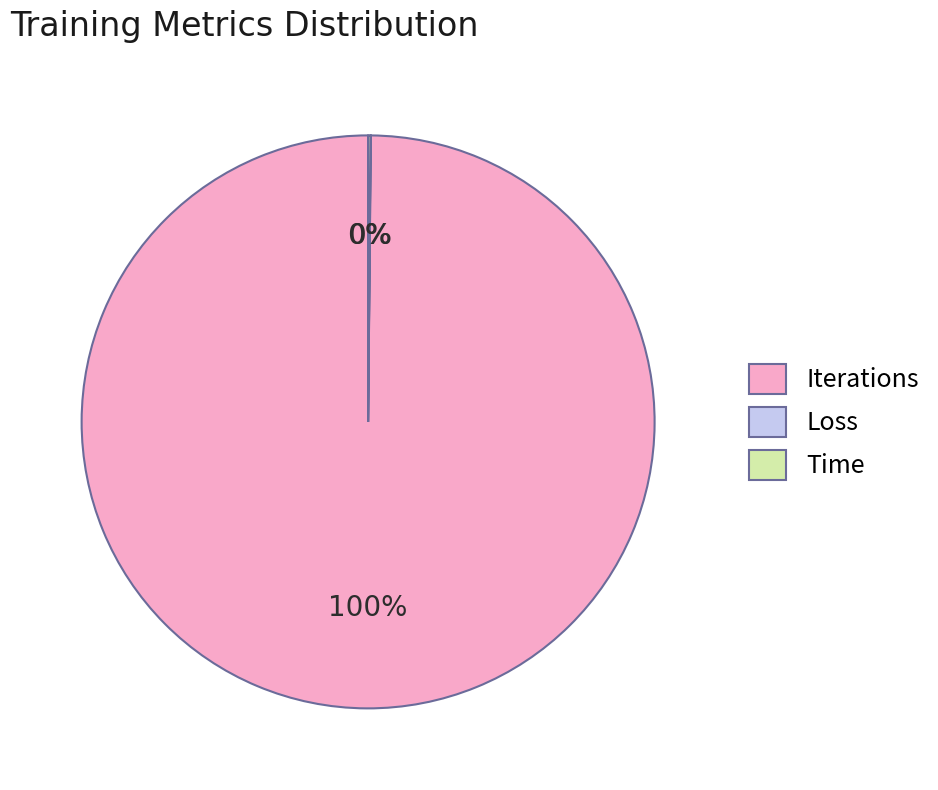

To the nearest percent, what is the average slice percentage?

33%